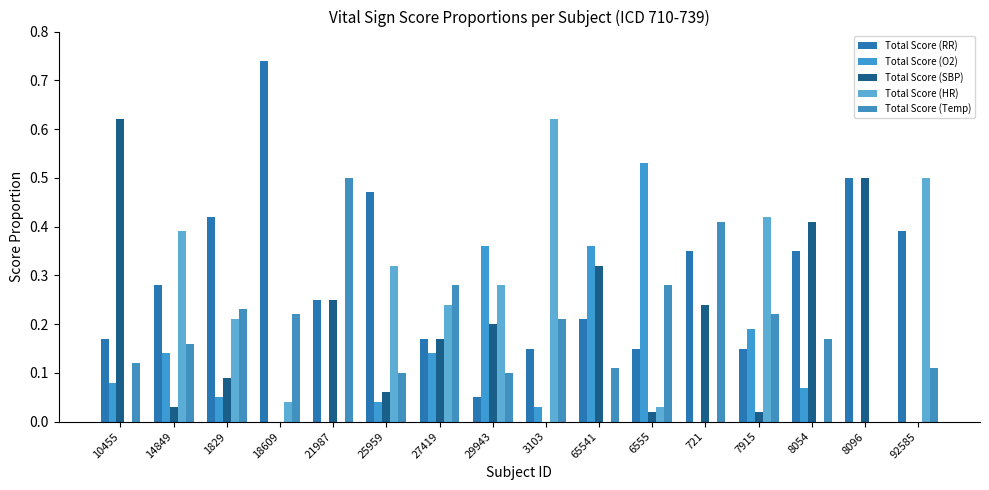

Are the bars grouped side by side (vs. stacked)?

Yes